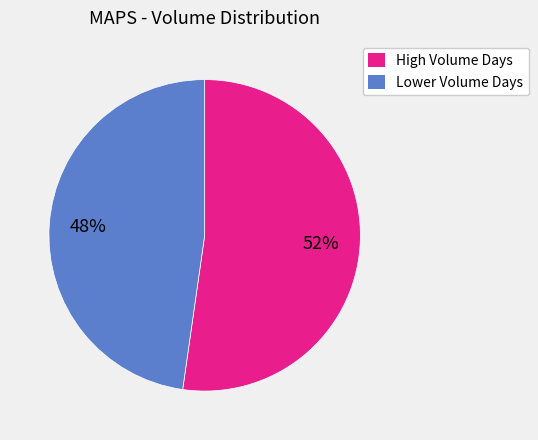

Is there a majority slice in this chart?

Yes